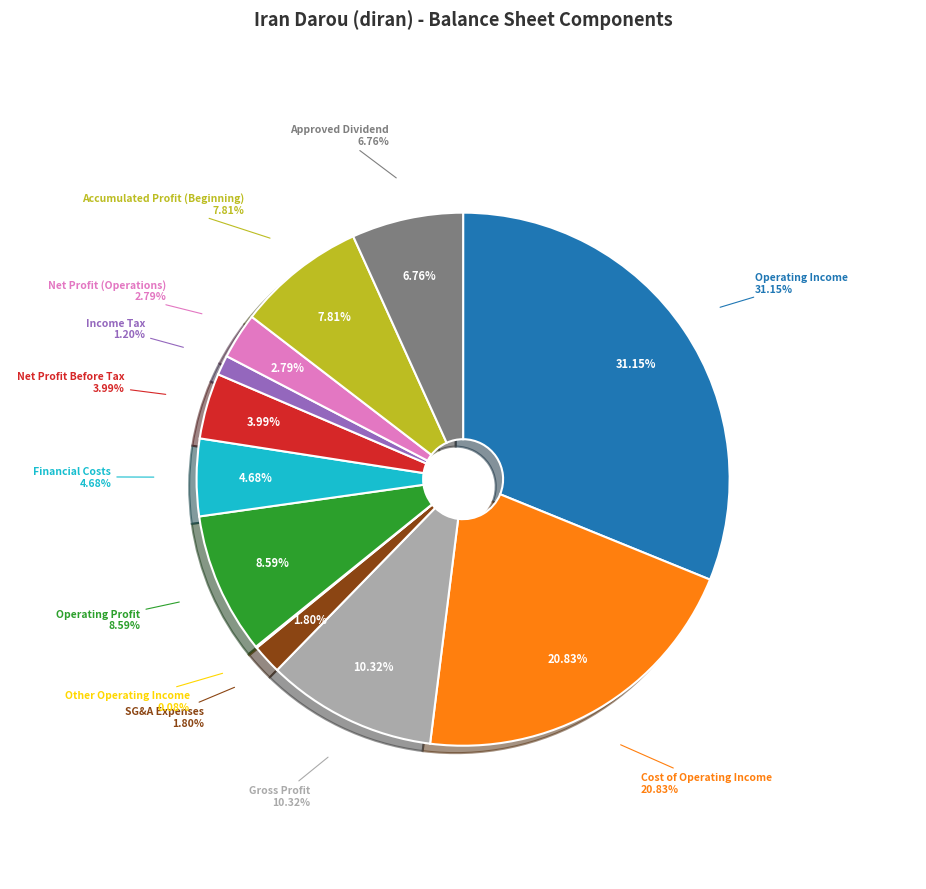

What portion of the pie excludes cost_of_operating_income?

79.2%